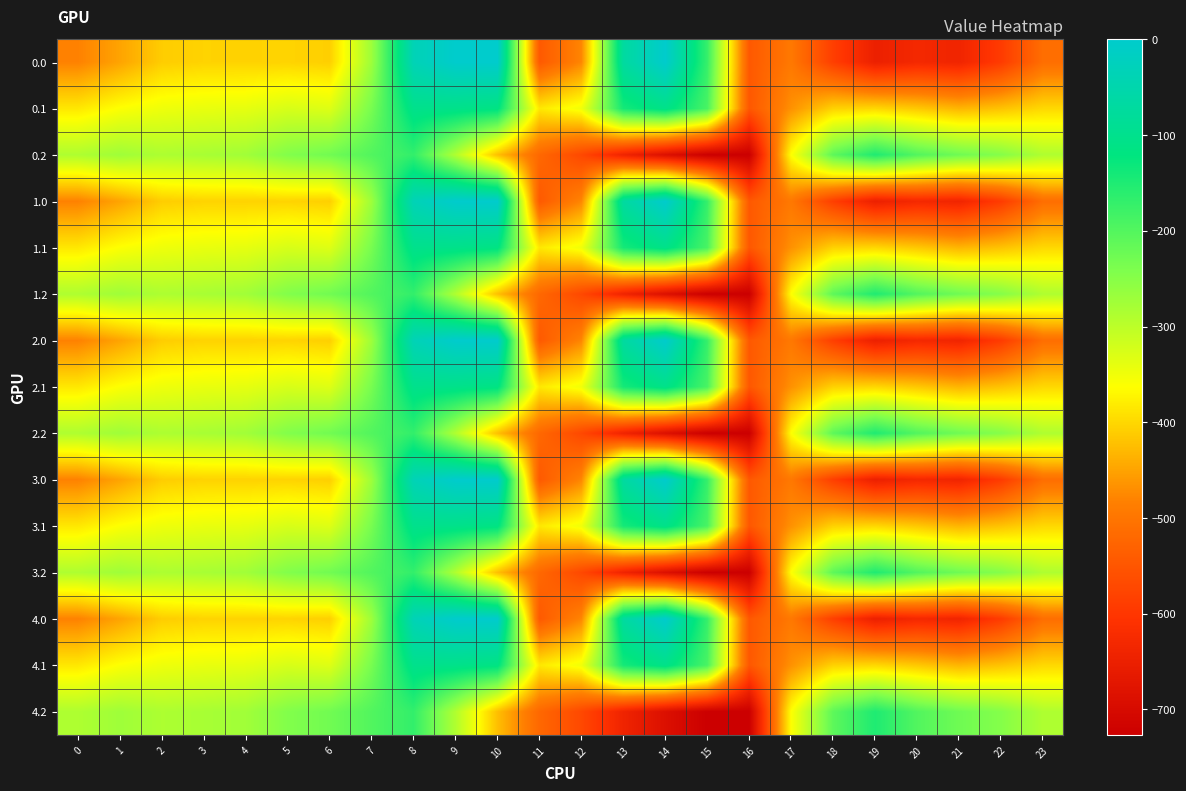

What is the spread (max minus min) of values at 2?

124.8